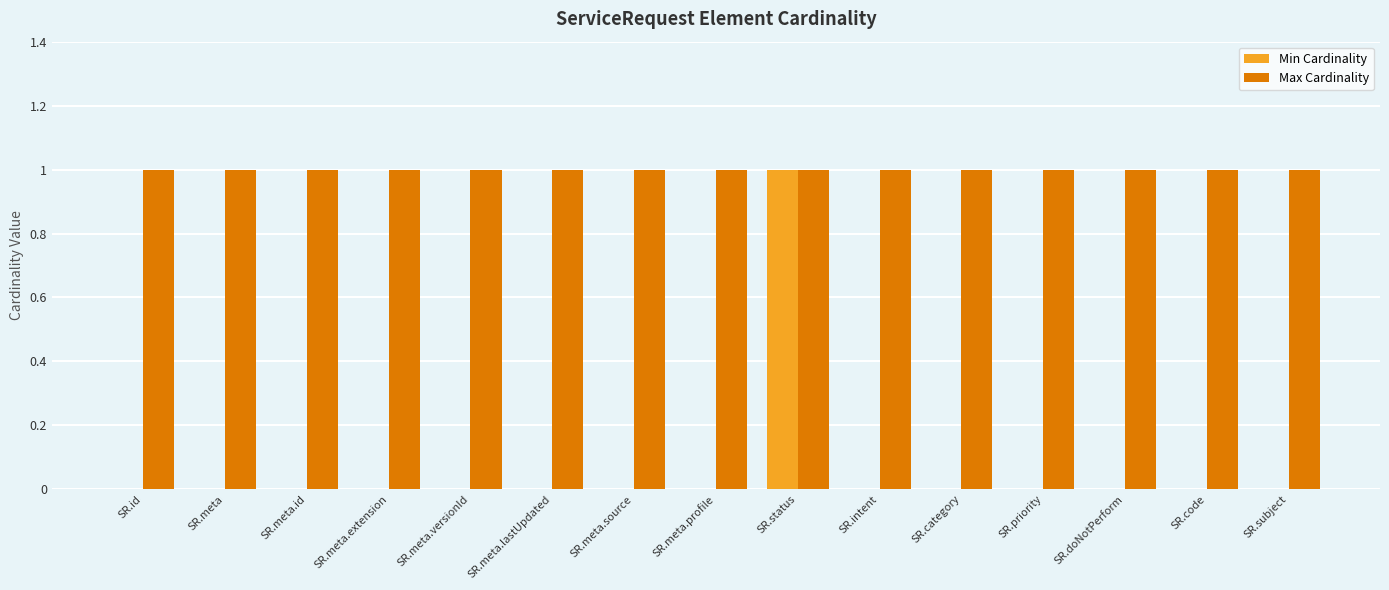

Which series has the largest total across all categories?

Max Cardinality